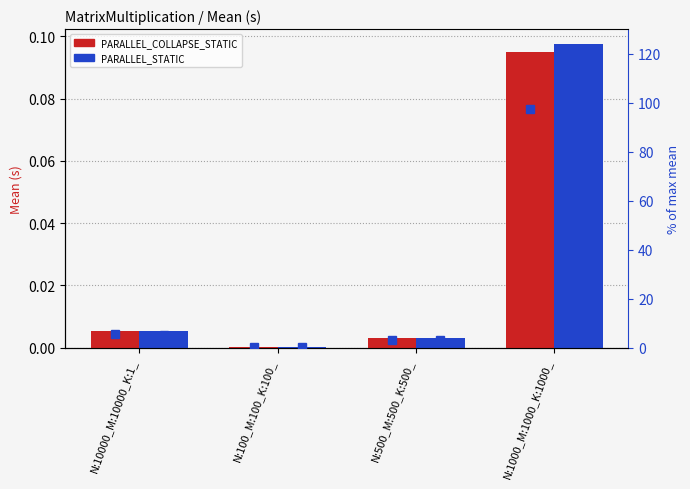

What is the sum of all PARALLEL_STATIC values?

0.1